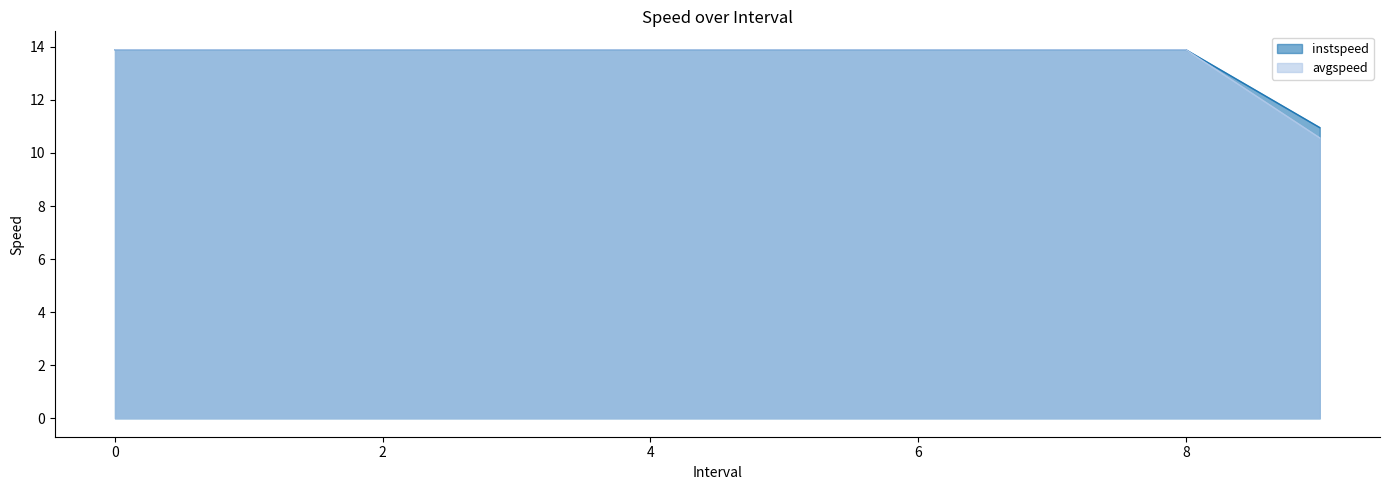

Reading left to right, extract all data points from this chart.

instspeed: 13.9	13.9	13.9	13.9	13.9	13.9	13.9	13.9	13.9	11.0
avgspeed: 13.9	13.9	13.9	13.9	13.9	13.9	13.9	13.9	13.9	10.6